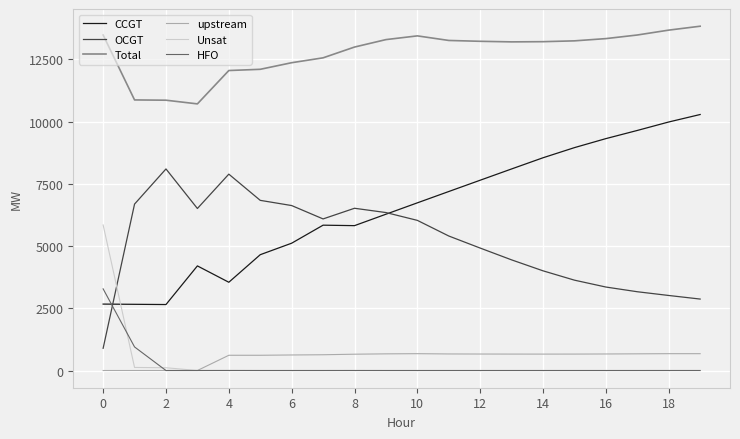

True or false: Unsat and Total cross at least once.

False